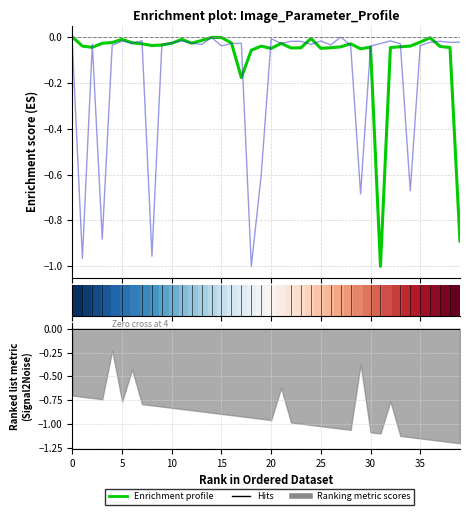

How many values in param2_value are below zero?

39